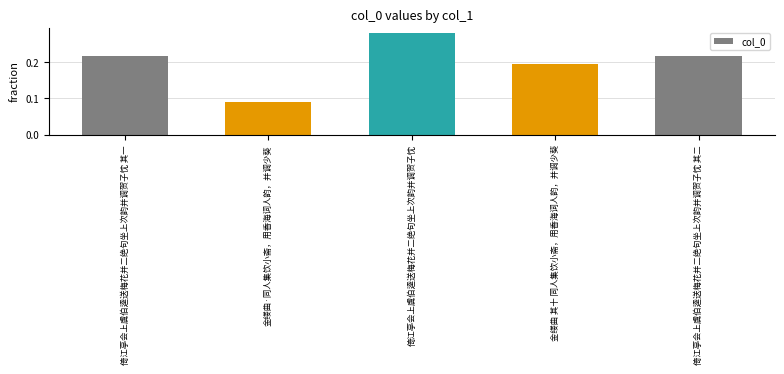

What is the label of the 3rd bar from the left?

倚江亭会上虞伯逵送梅花并二绝句坐上次韵并调贺子忱